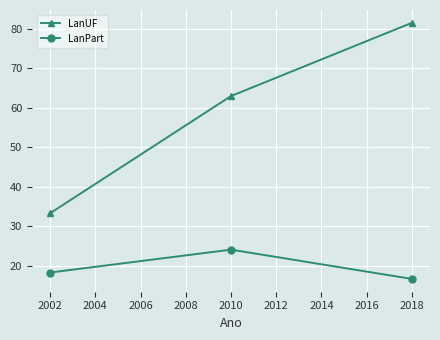

At which label does LanPart first exceed 18?

2002